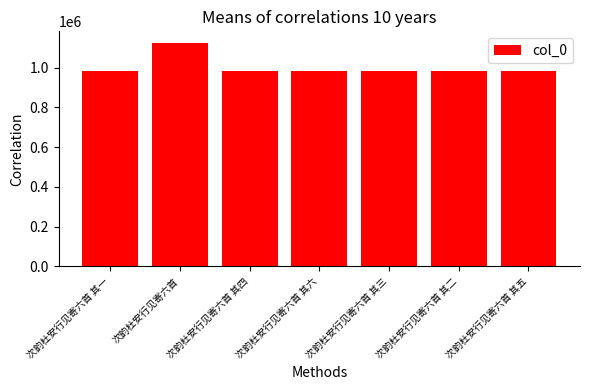

What is the approximate value at 次韵杜安行见寄六首 其六?

984818